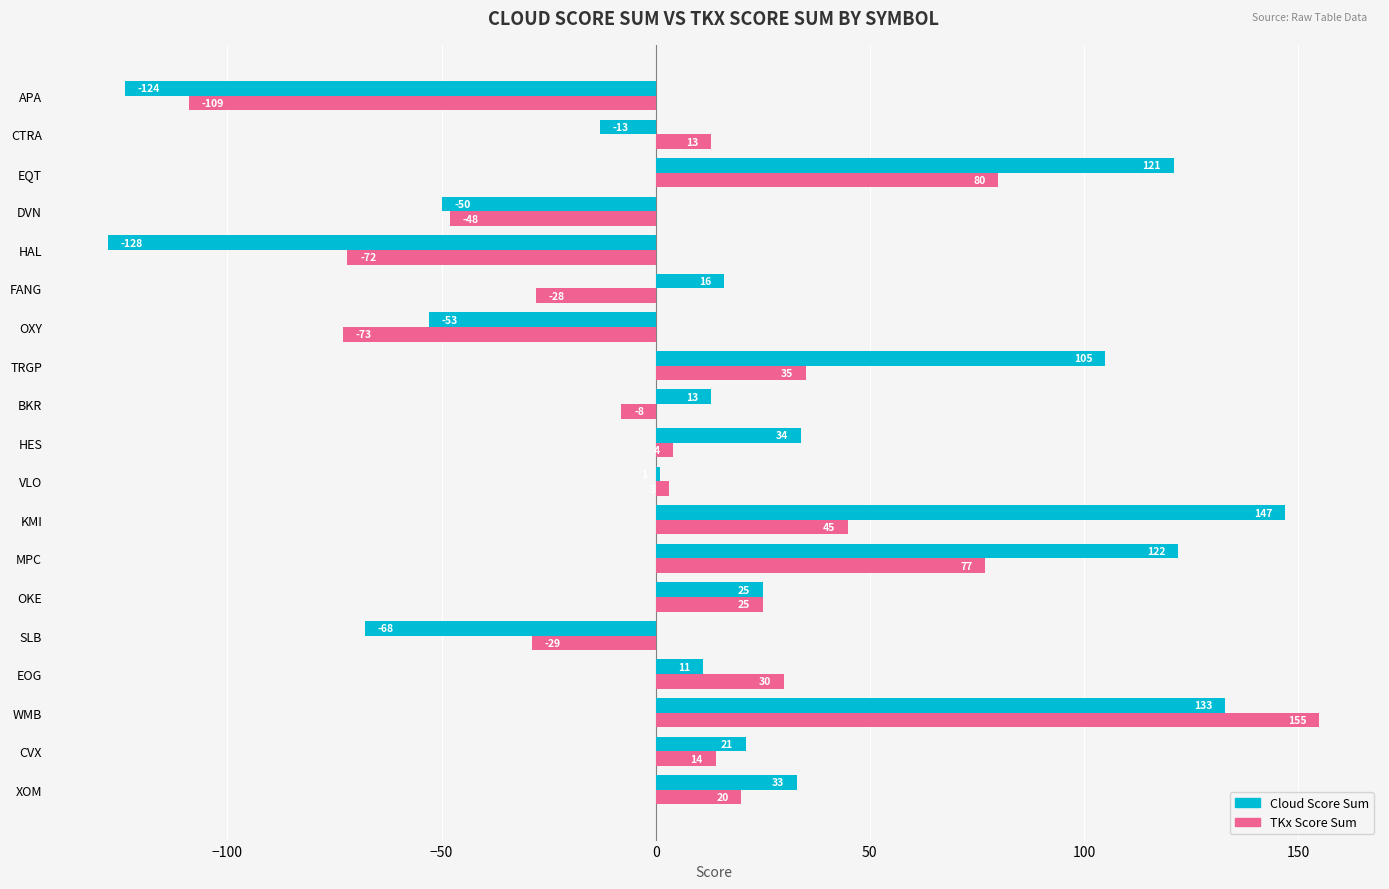

List the series in order of their overall mean, highest first.

Cloud Score Sum, TKx Score Sum